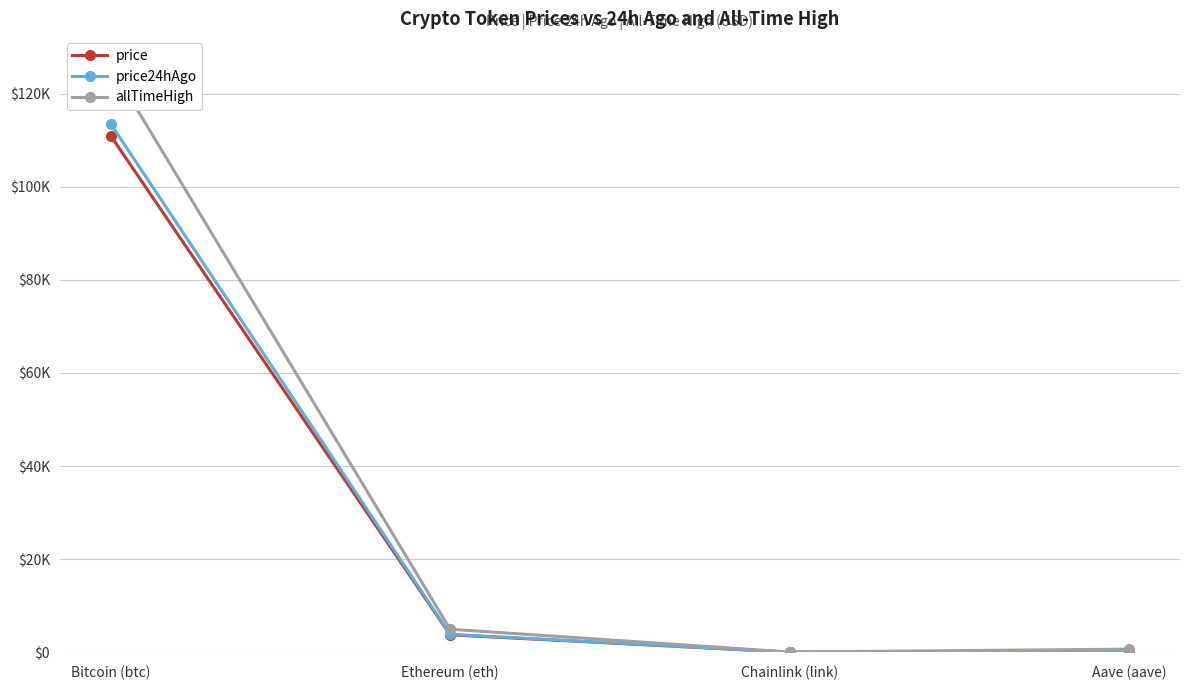

What is the total value across all series at Ethereum (eth)?

12549.3